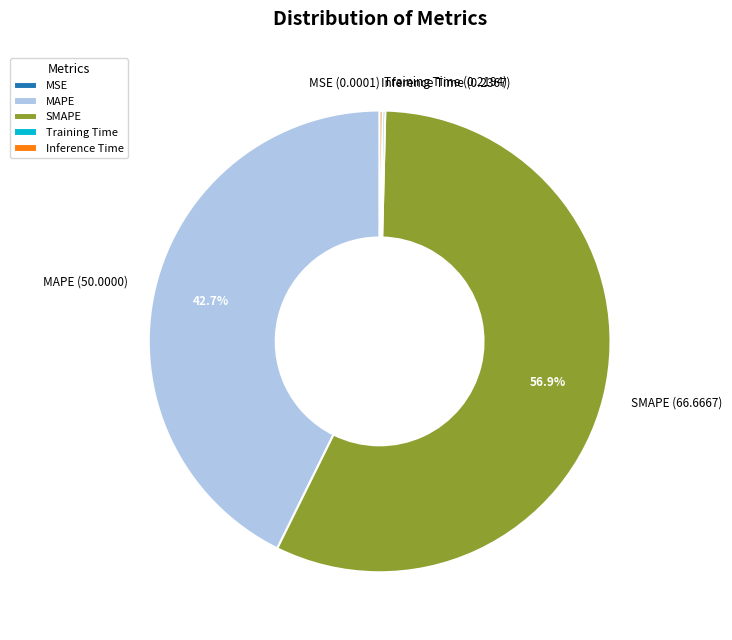

Is SMAPE the majority of the pie?

Yes